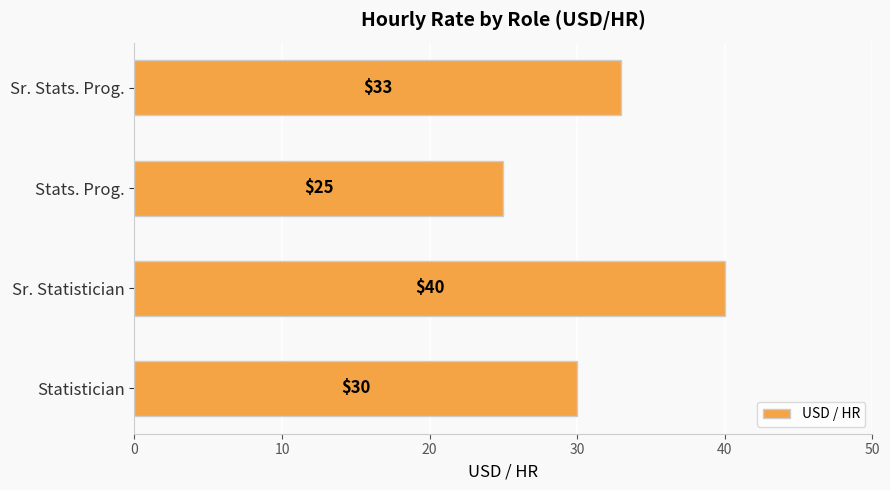

Reading bottom to top, extract all data points from this chart.

30	40	25	33